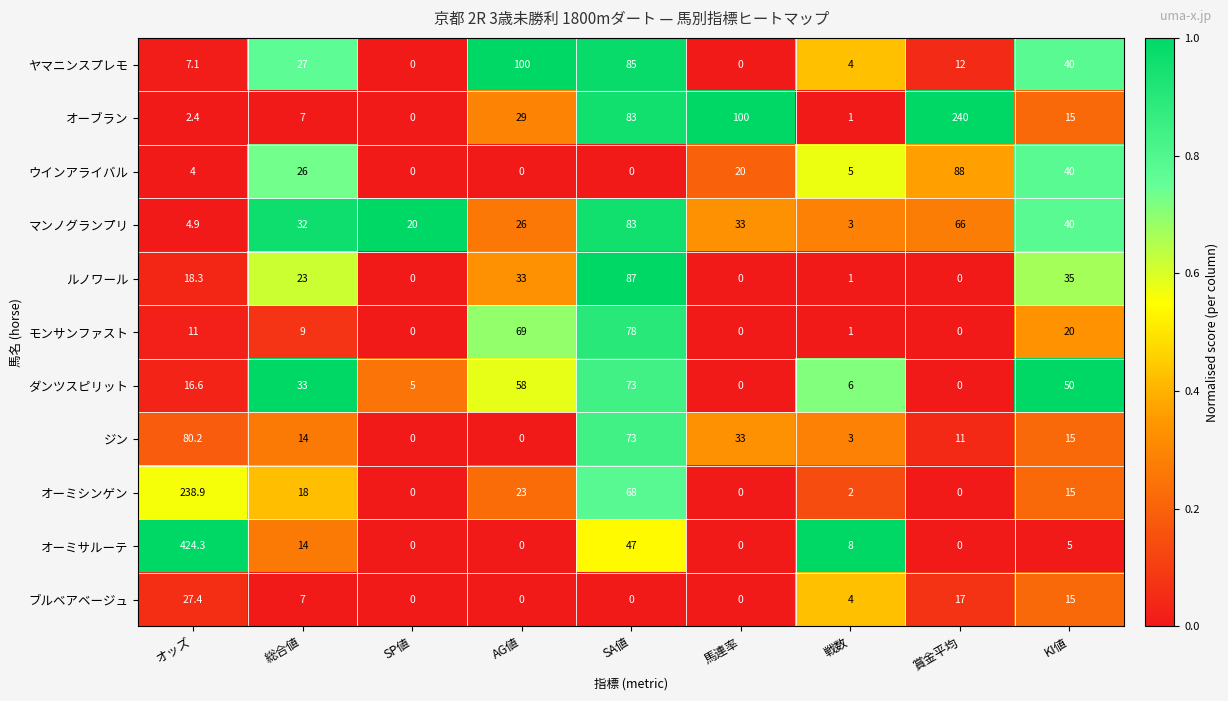

What is the maximum value shown in the chart?

424.3